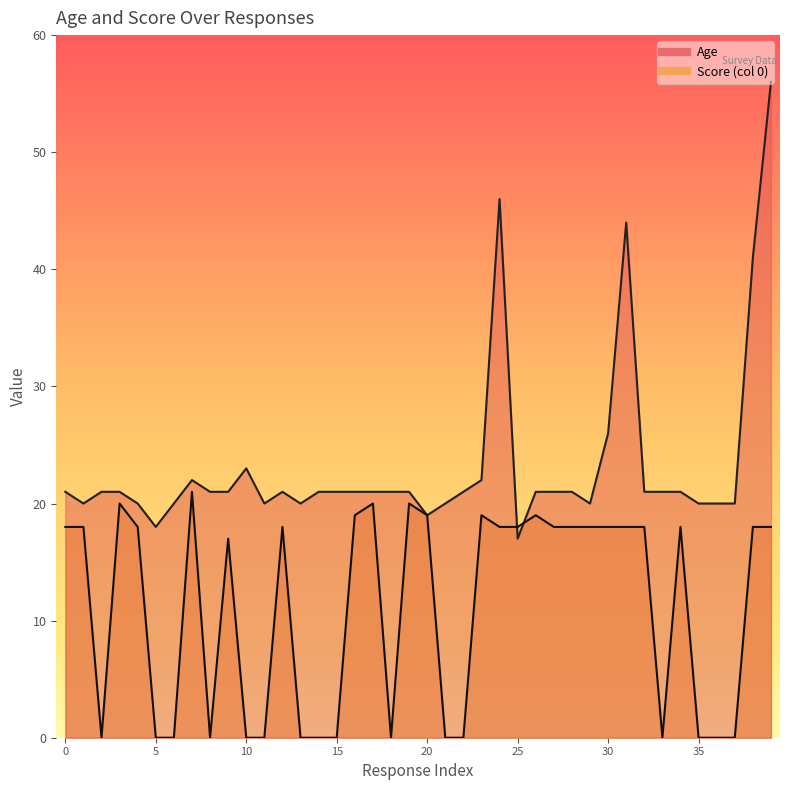

How many lines are shown in the chart?

2